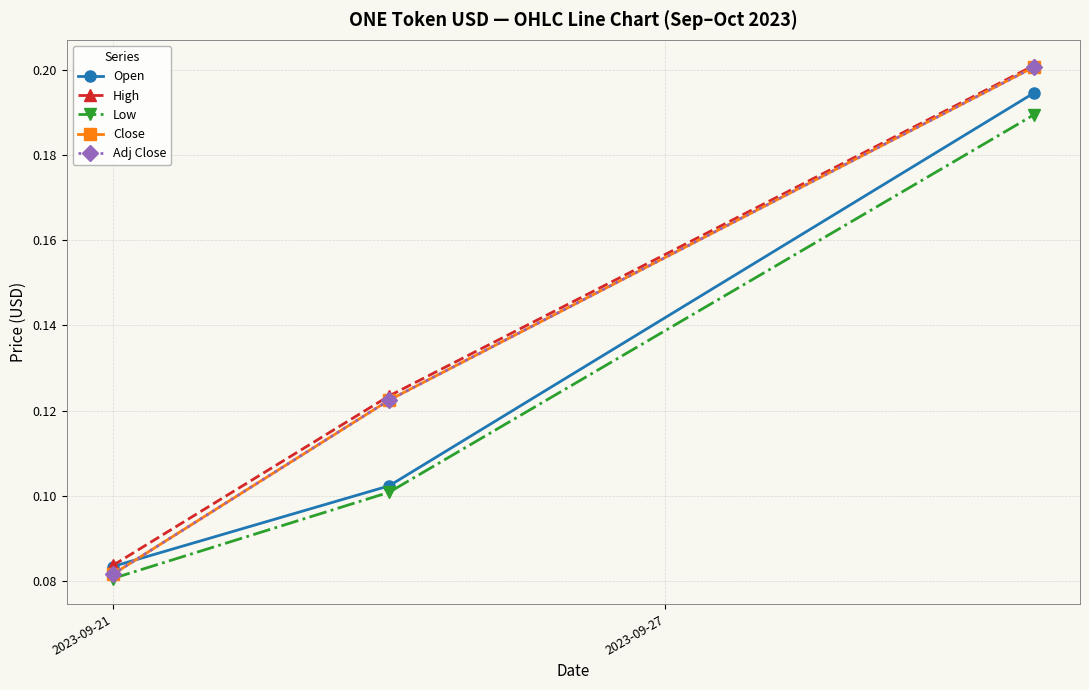

Is this an area chart (filled region under the line)?

No